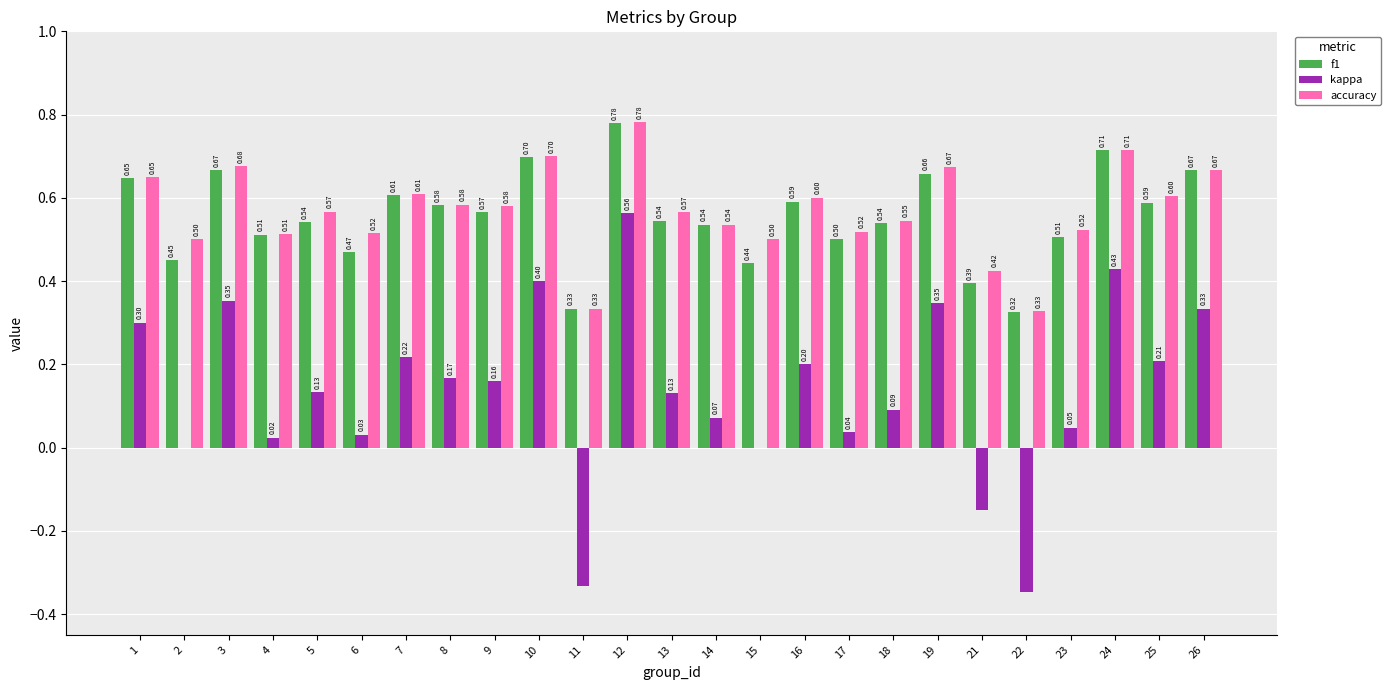

What are all the series names shown in the legend?

f1, kappa, accuracy